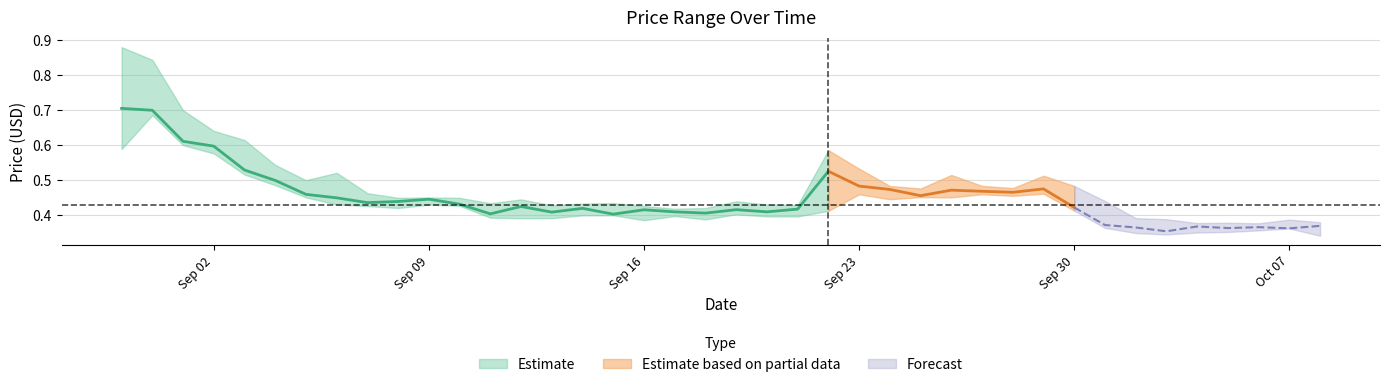

Is the value of high at 2024-09-10 greater than the value of low at 2024-09-04?

No